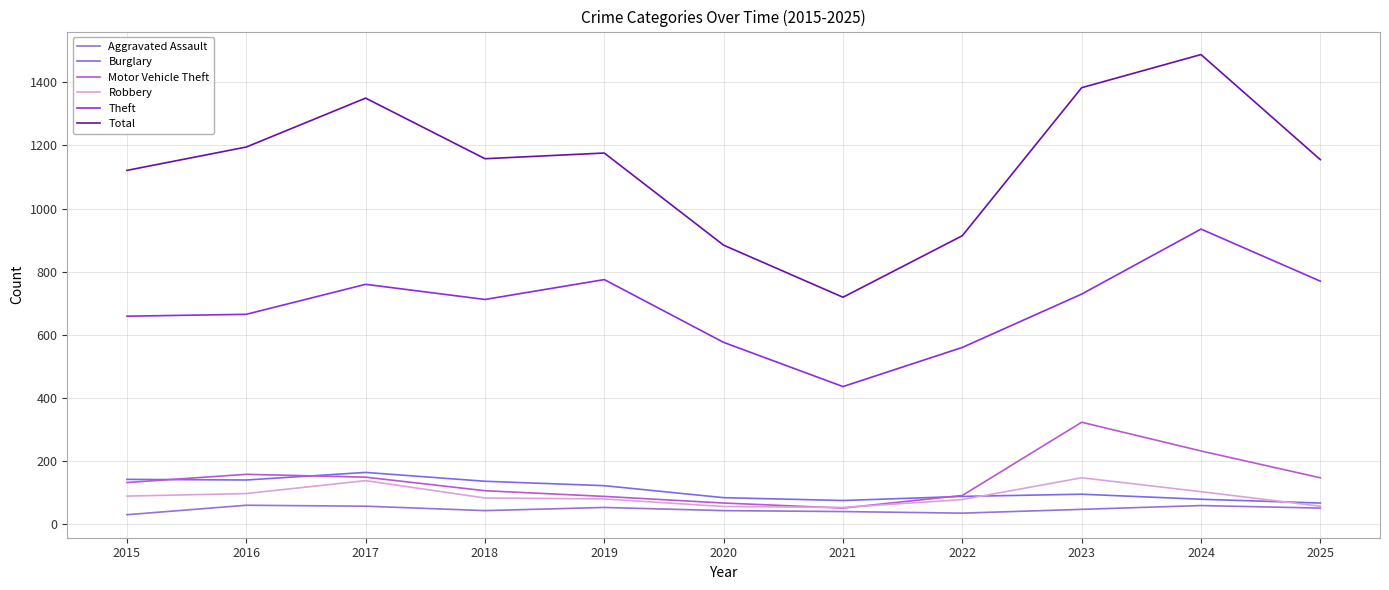

What is the difference between the maximum and second lowest values in the Theft series?

375